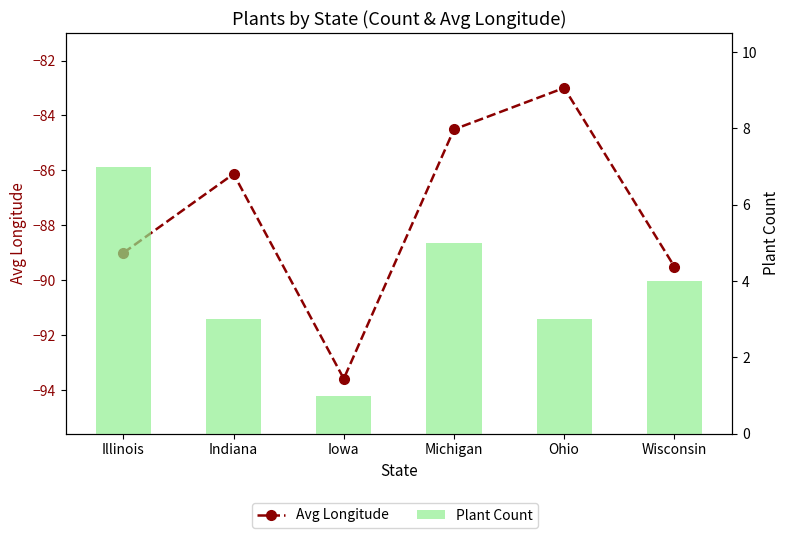

At which category is the sum across all series the highest?

Michigan